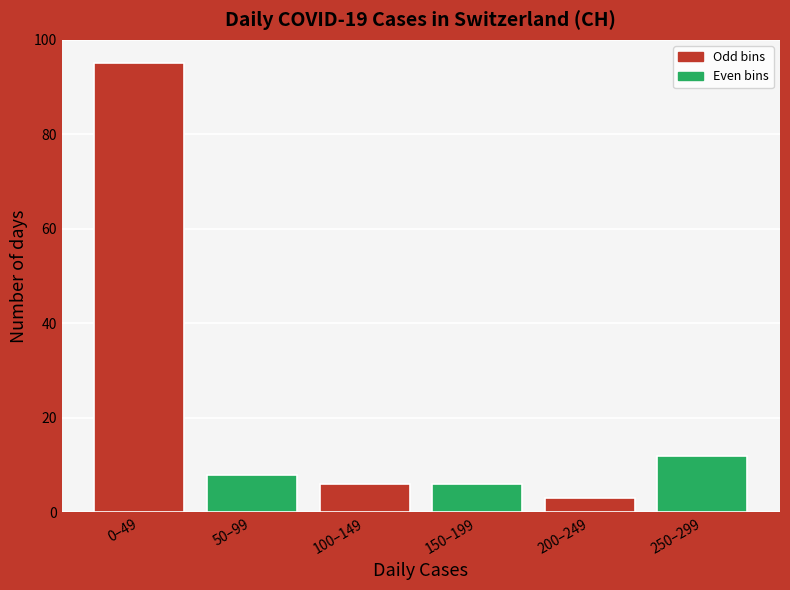

Reading right to left, extract all data points from this chart.

12	3	6	6	8	95